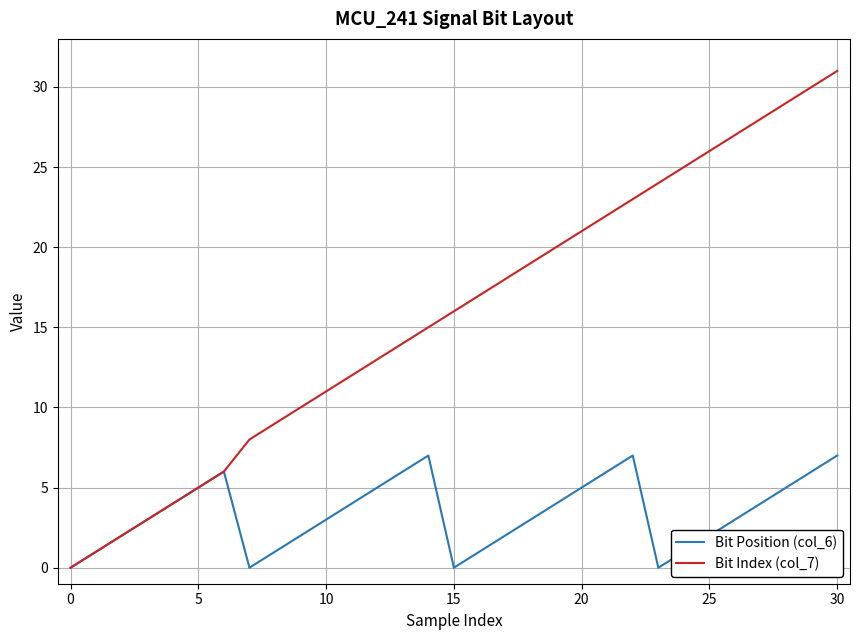

Which series has the largest total across all categories?

Bit Index (col_7)